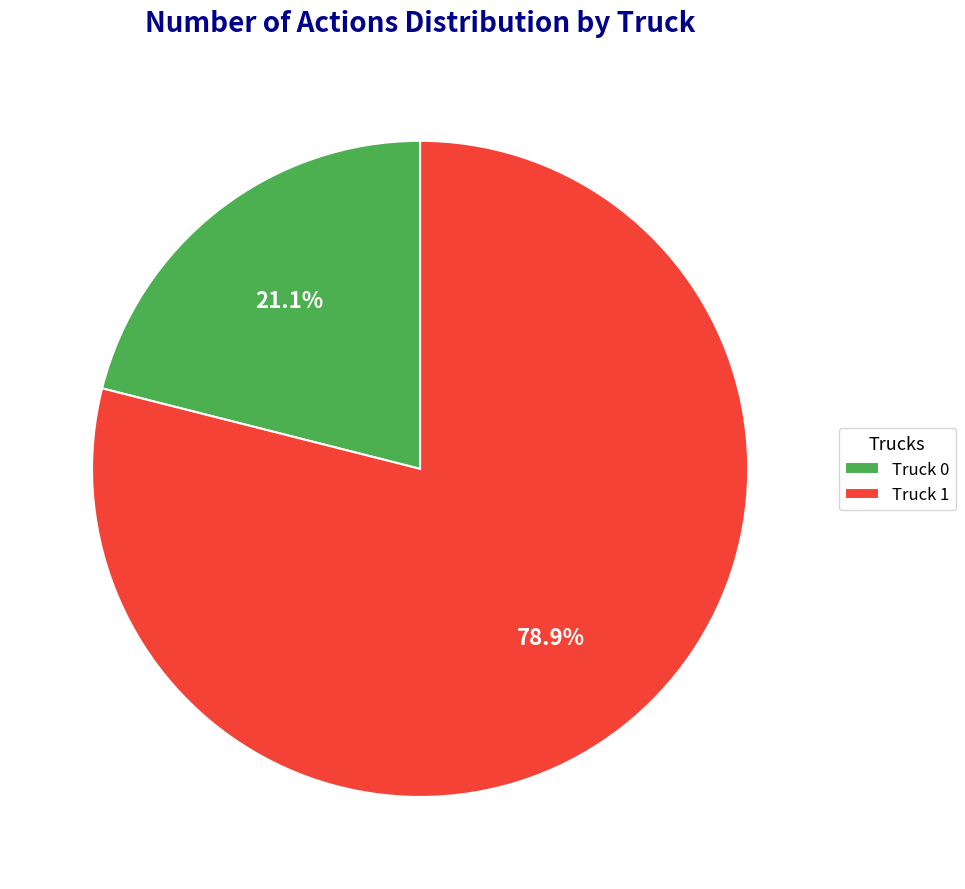

What percentage is the Truck 0 slice, to the nearest percent?

21%